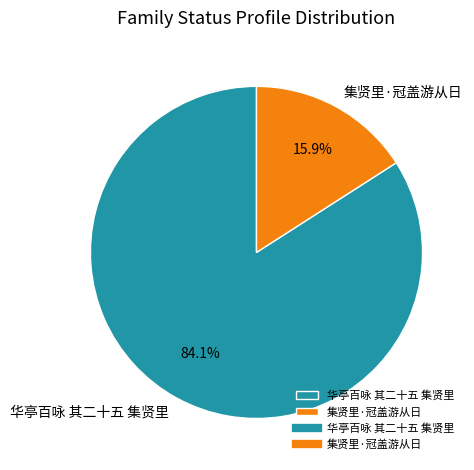

Count the number of slices in the pie.

2